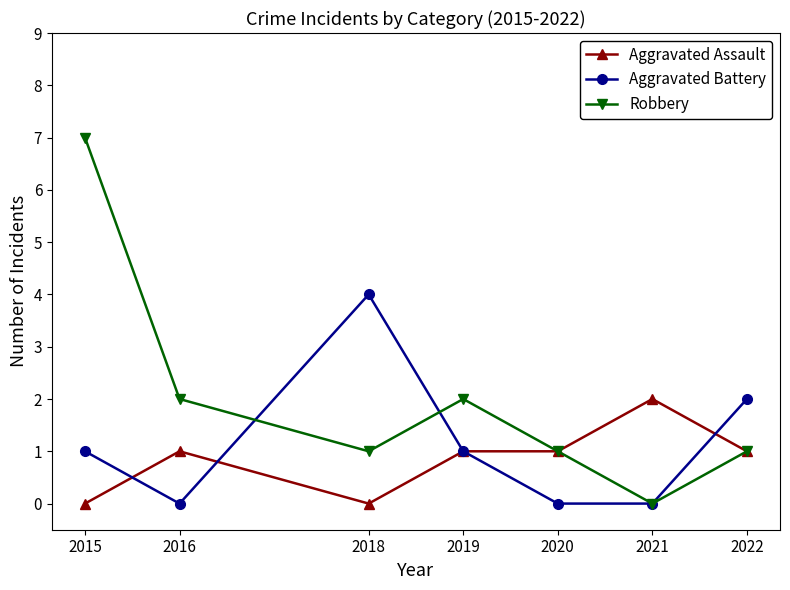

Where is the first local maximum for Aggravated Assault?

2016